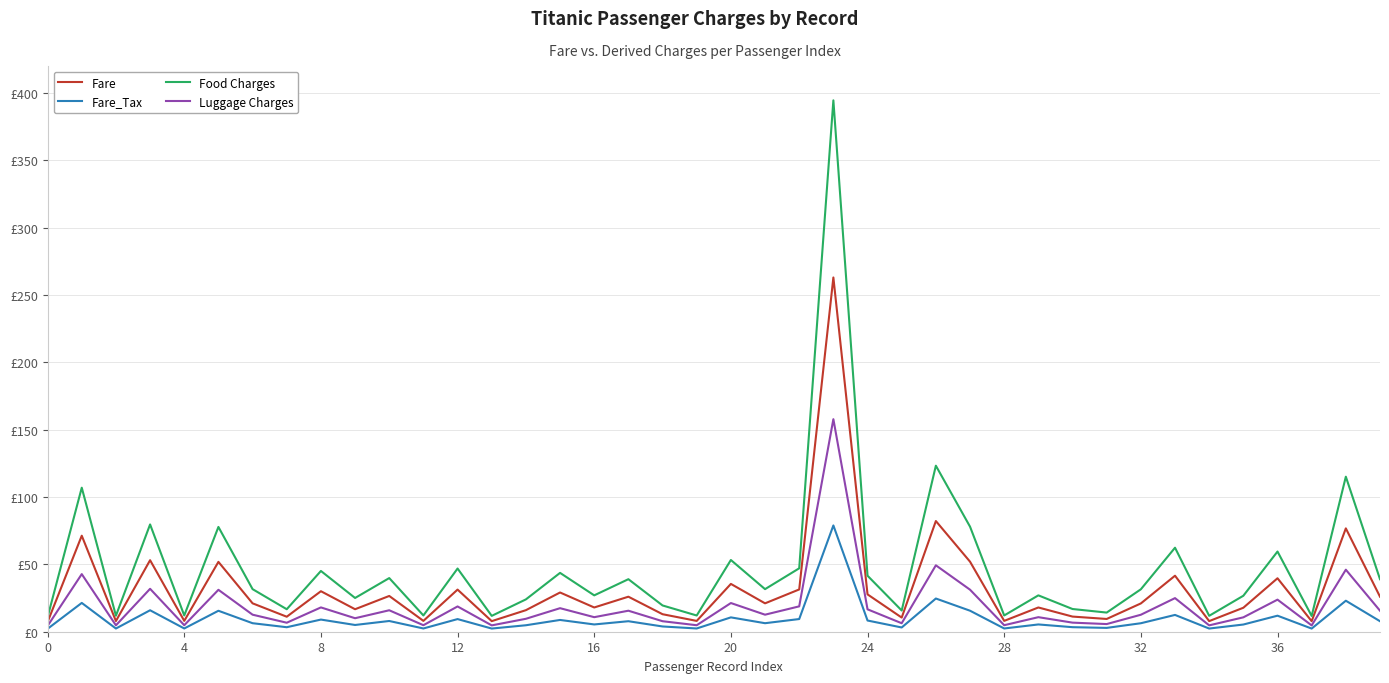

Is this an area chart (filled region under the line)?

No